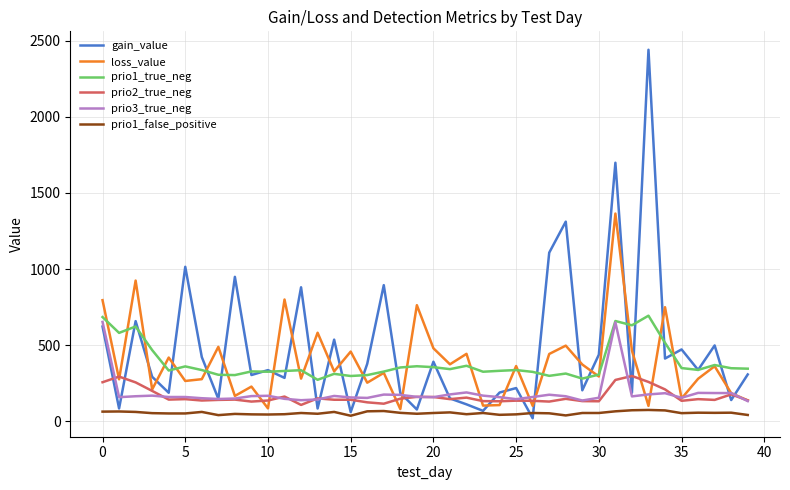

What is the difference between the second highest and second lowest values in the prio2_true_neg series?

178.0